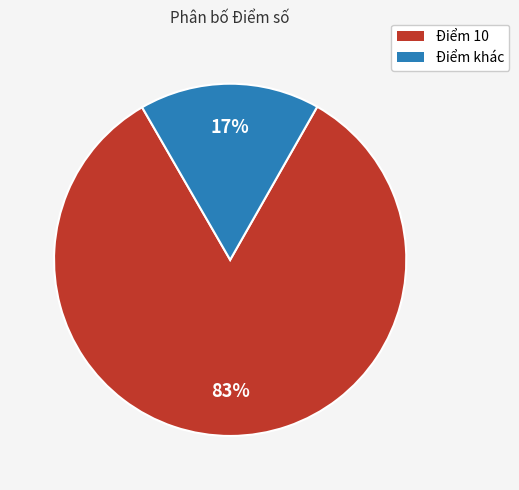

How many slices are in this pie chart?

2